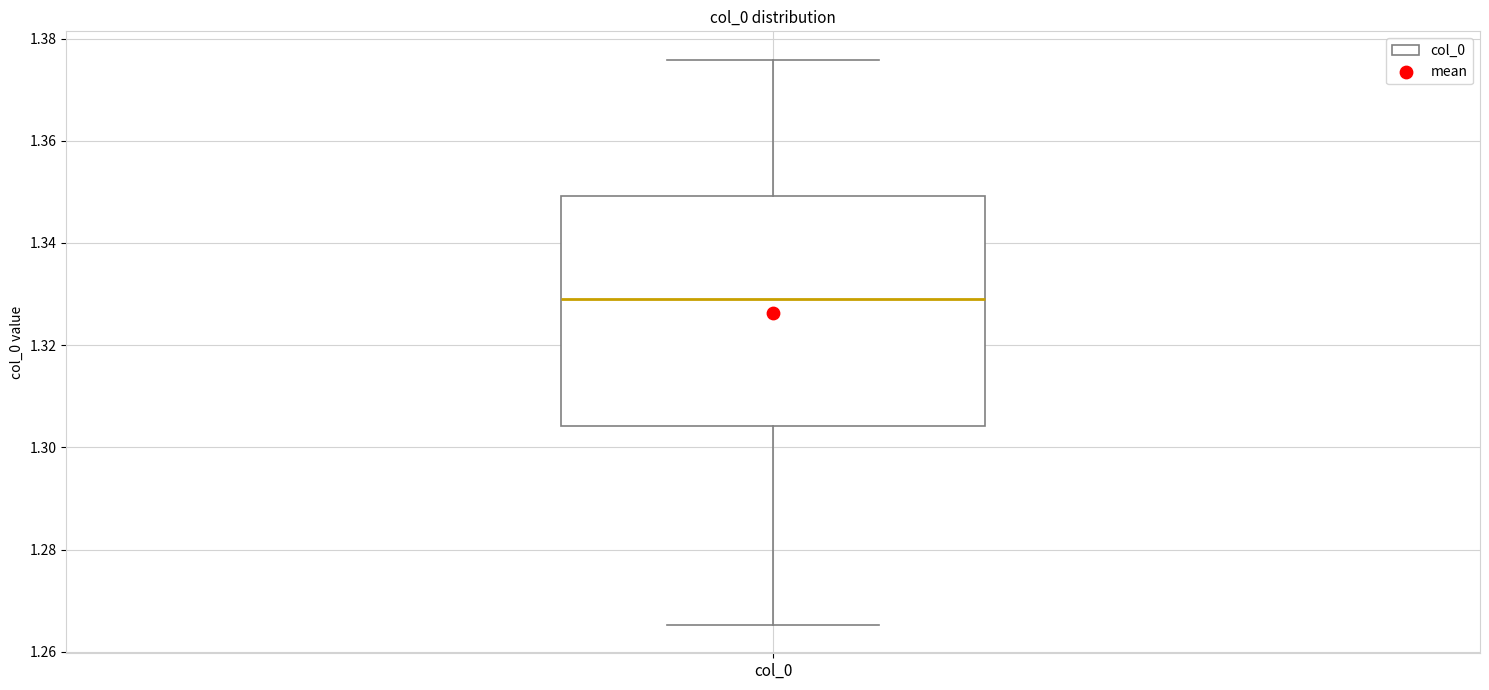

Transcribe this box plot: give where the median line is, the range the box spans, and where the two whiskers end, as read against the y-axis. The values are not printed on the chart, so give them approximately, as read against the axis.

median 1.330, box 1.304 to 1.350, whiskers 1.266 to 1.376